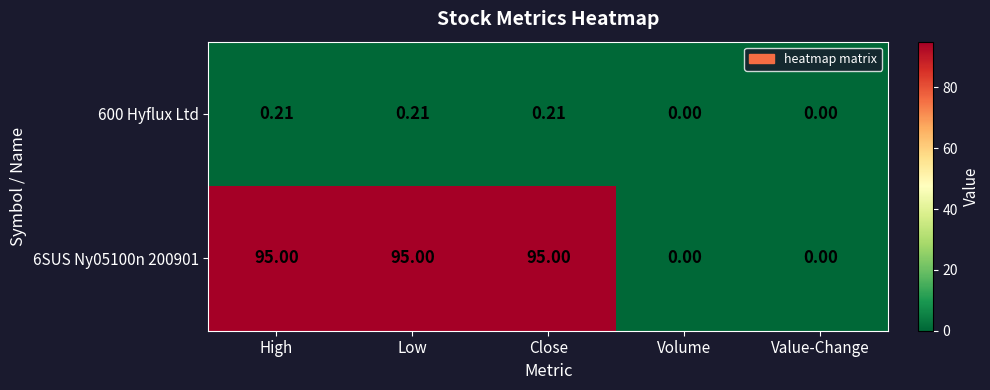

Is the value of 6SUS Ny05100n 200901 at Low greater than the value of 600 Hyflux Ltd at Volume?

Yes